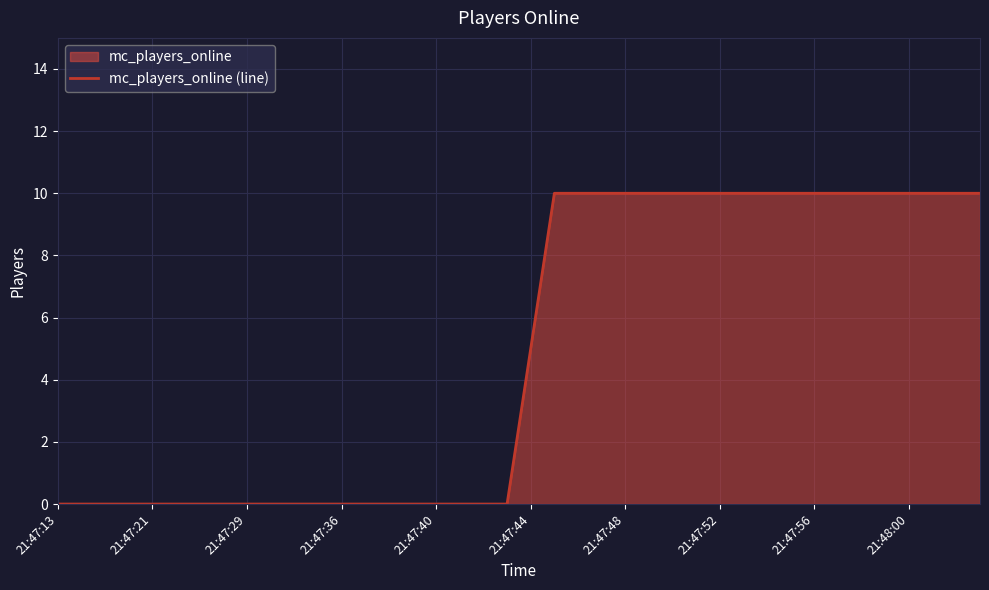

Which label corresponds to the smallest value in the chart?

21:47:13